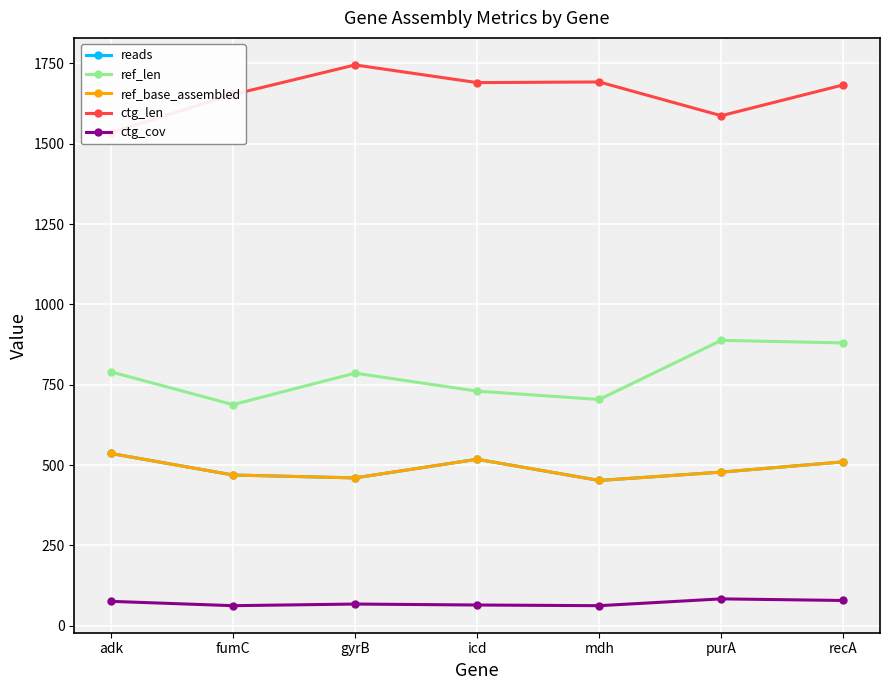

How many distinct data groups are displayed?

5